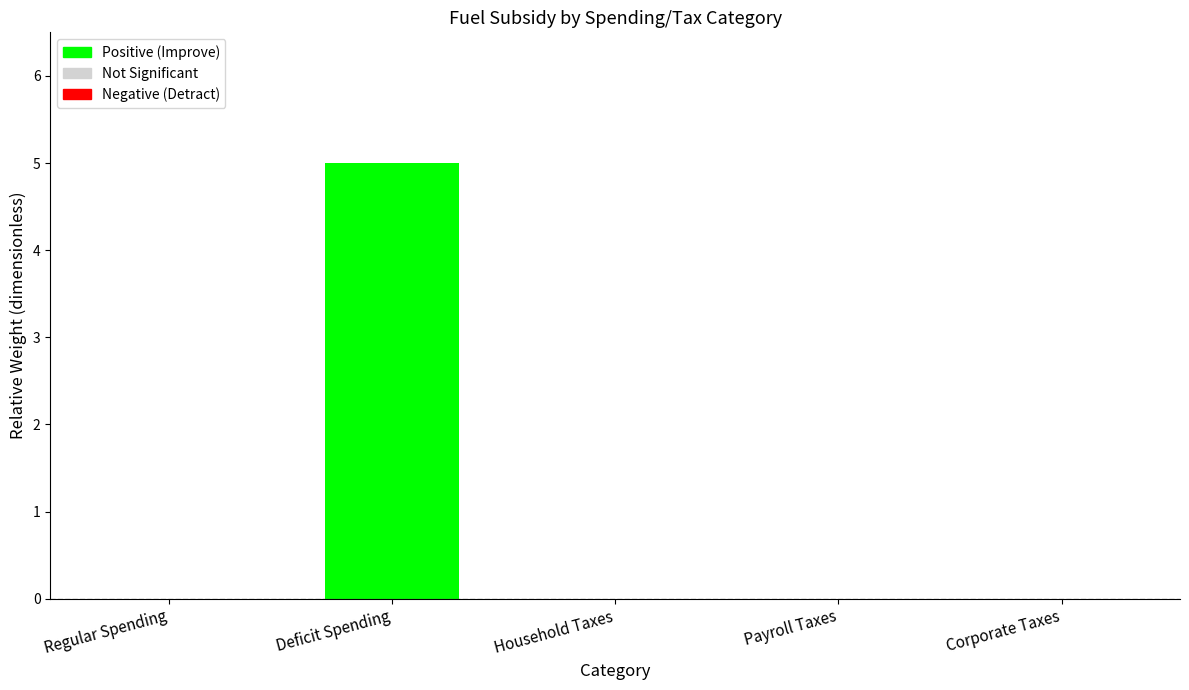

Reading left to right, what are all the values shown in this chart?

Regular Spending=0	Deficit Spending=5	Household Taxes=0	Payroll Taxes=0	Corporate Taxes=0